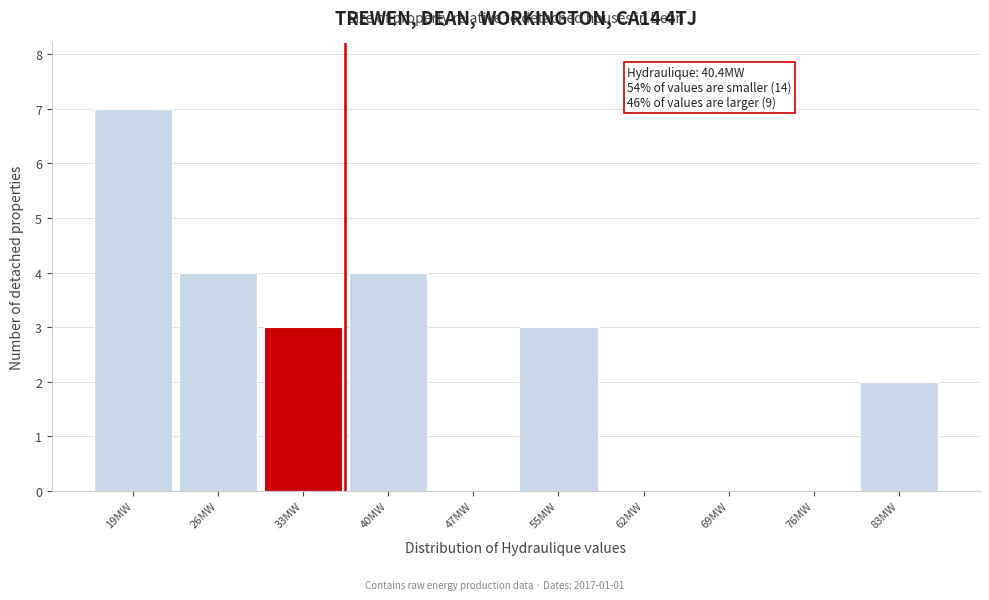

Reading left to right, transcribe all the data shown in this chart.

19MW=7	26MW=4	33MW=3	40MW=4	47MW=0	55MW=3	62MW=0	69MW=0	76MW=0	83MW=2